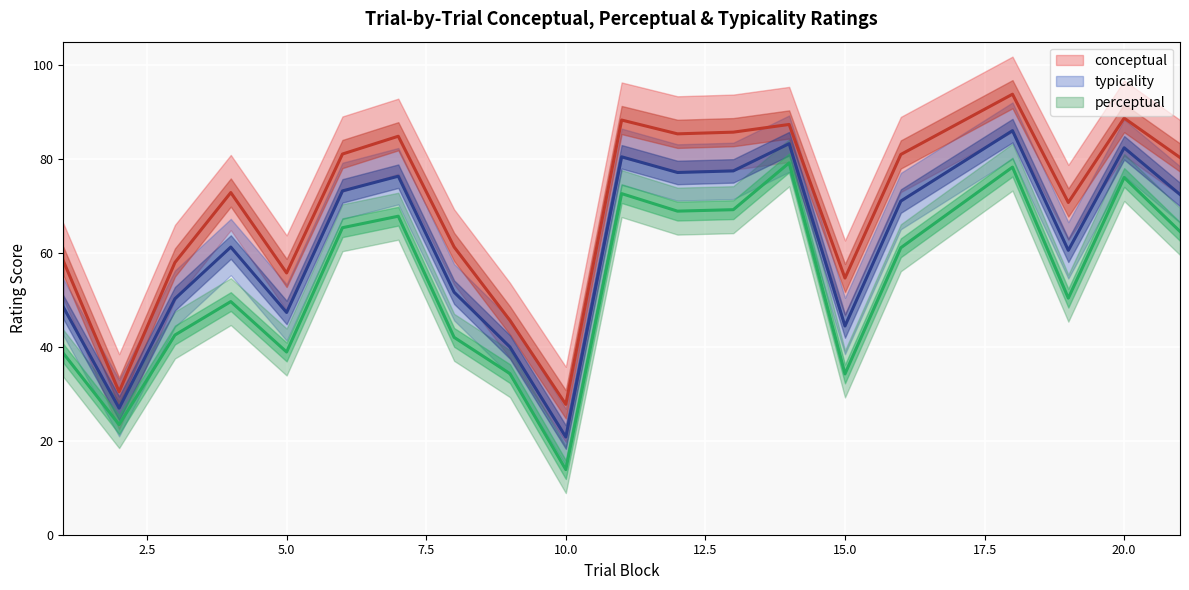

Is it true that perceptual equals 72.2 at 19?

False